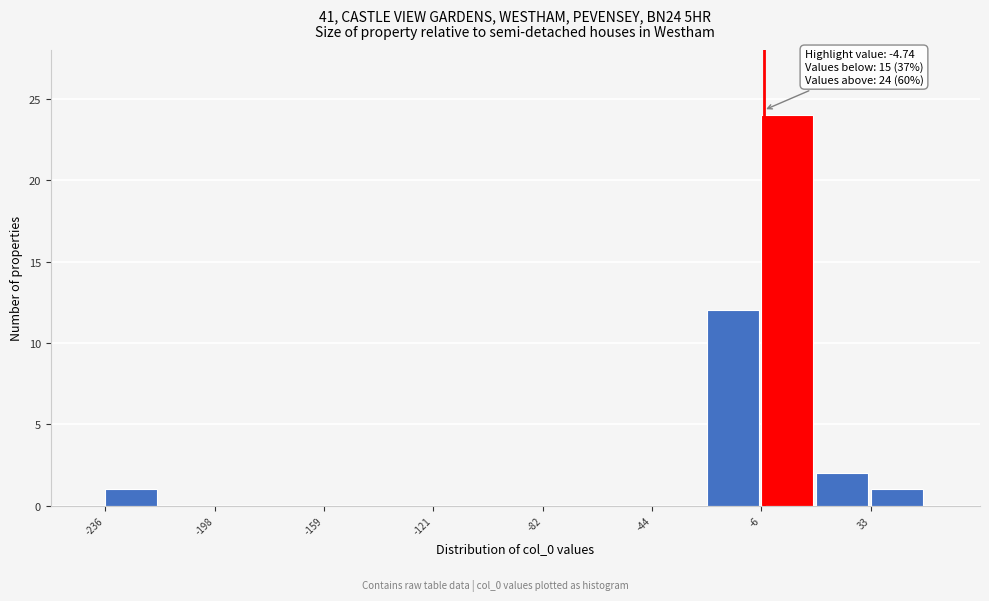

Read against the x-axis, roughly where is the centre of the tallest bar?

5